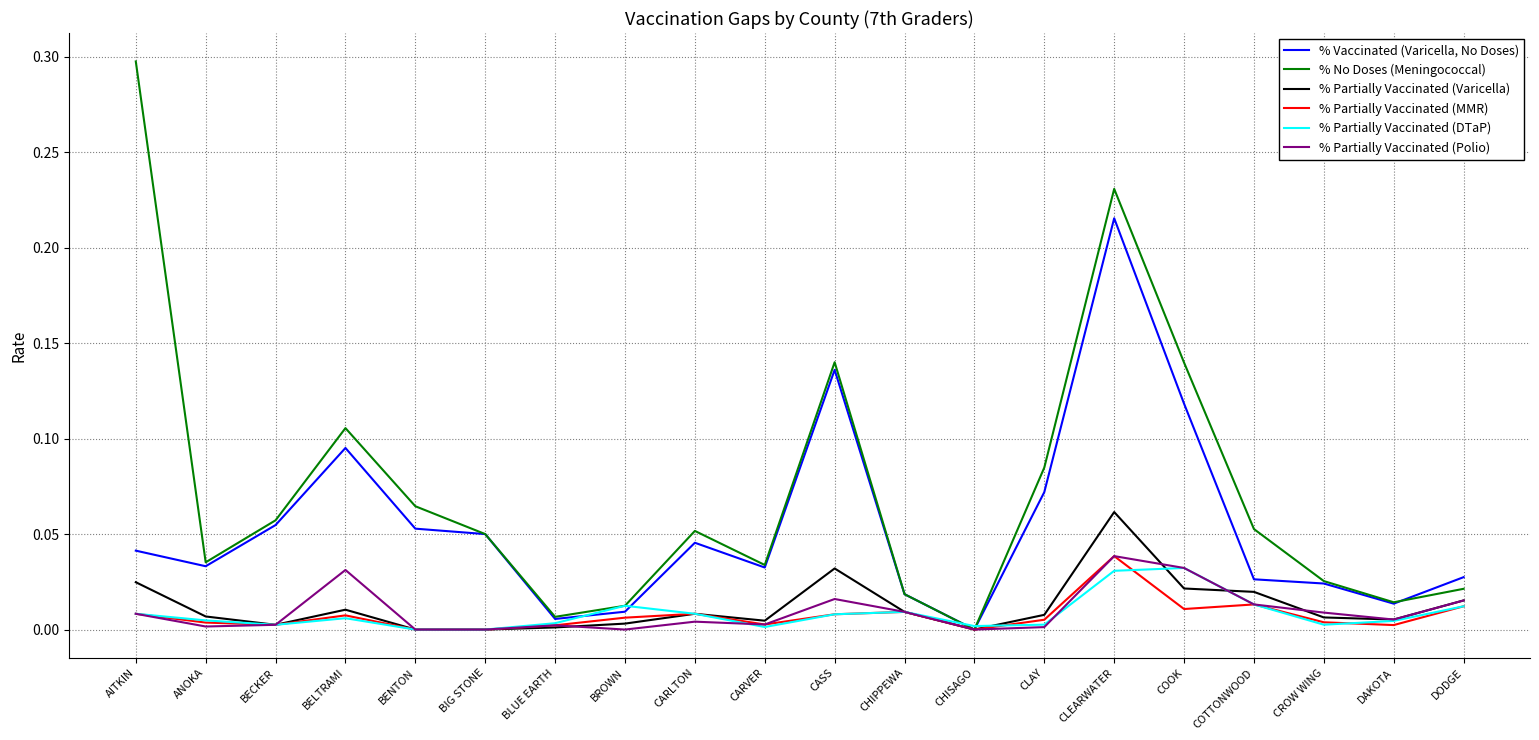

Rank the series at ANOKA from lowest to highest value.

% Partially Vaccinated (Polio), % Partially Vaccinated (MMR), % Partially Vaccinated (DTaP), % Partially Vaccinated (Varicella), % Vaccinated (Varicella, No Doses), % No Doses (Meningococcal)